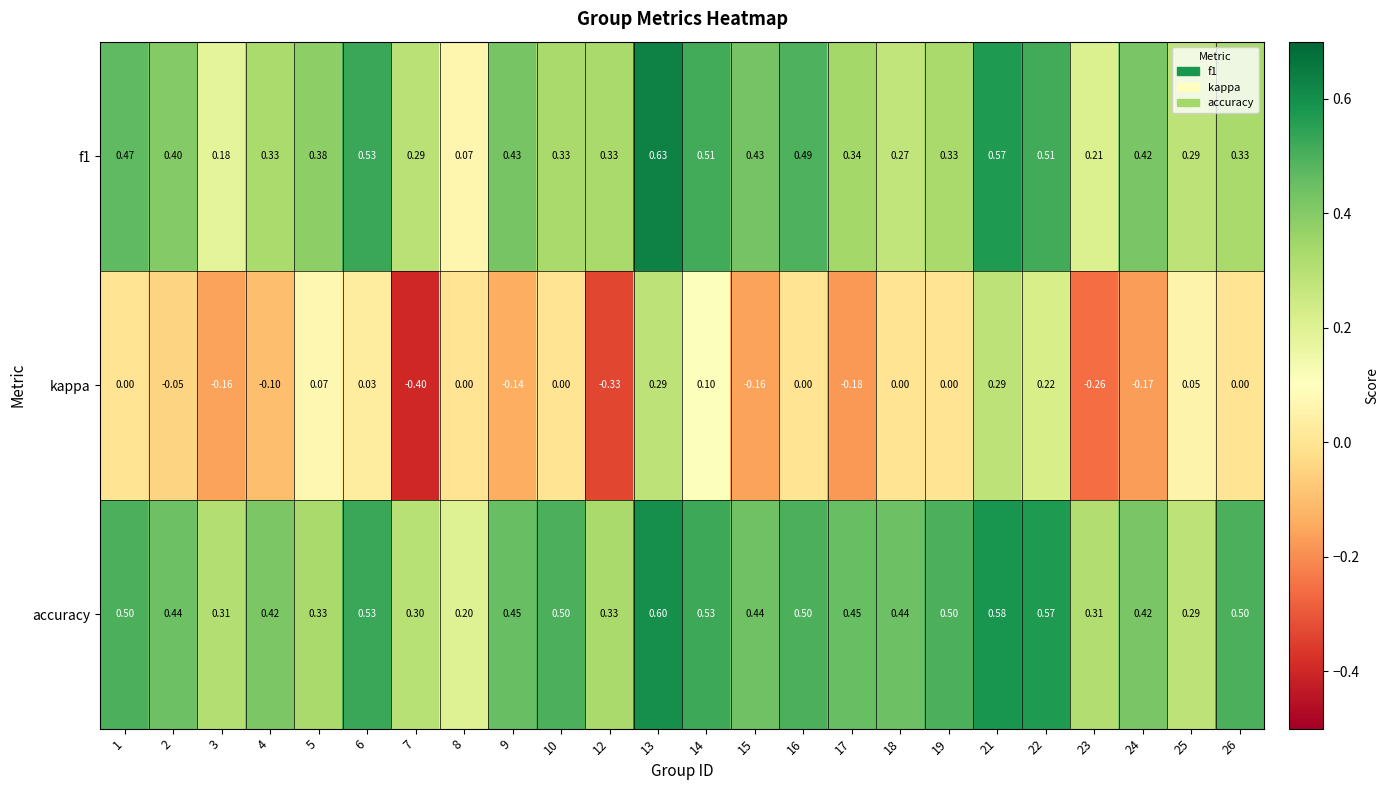

Which series changed the most between 3 and 26?

accuracy